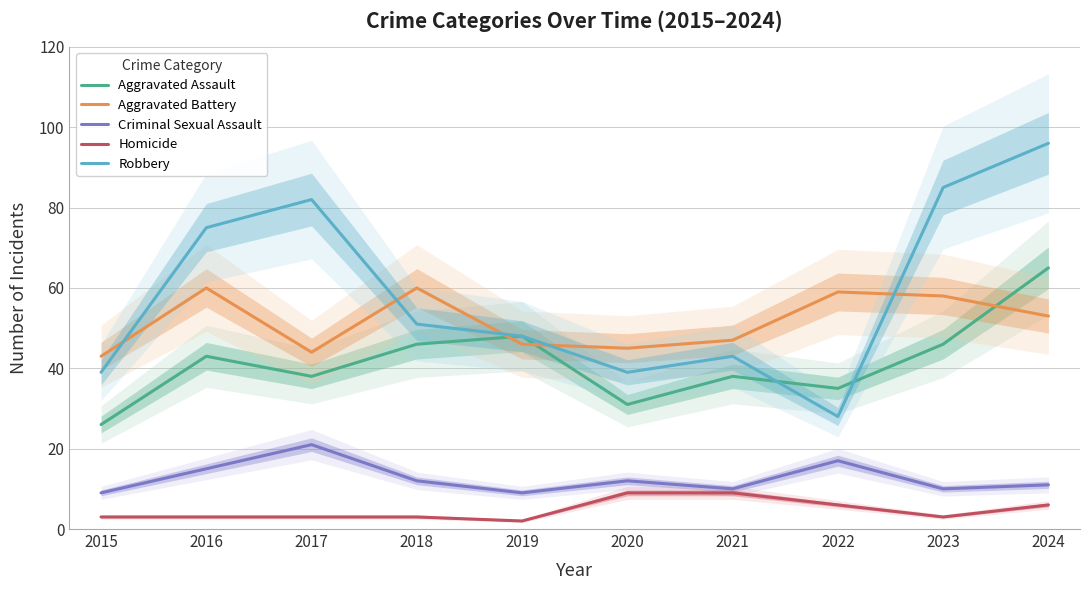

What is the value of the Aggravated Battery point at the 2nd from the left?

60